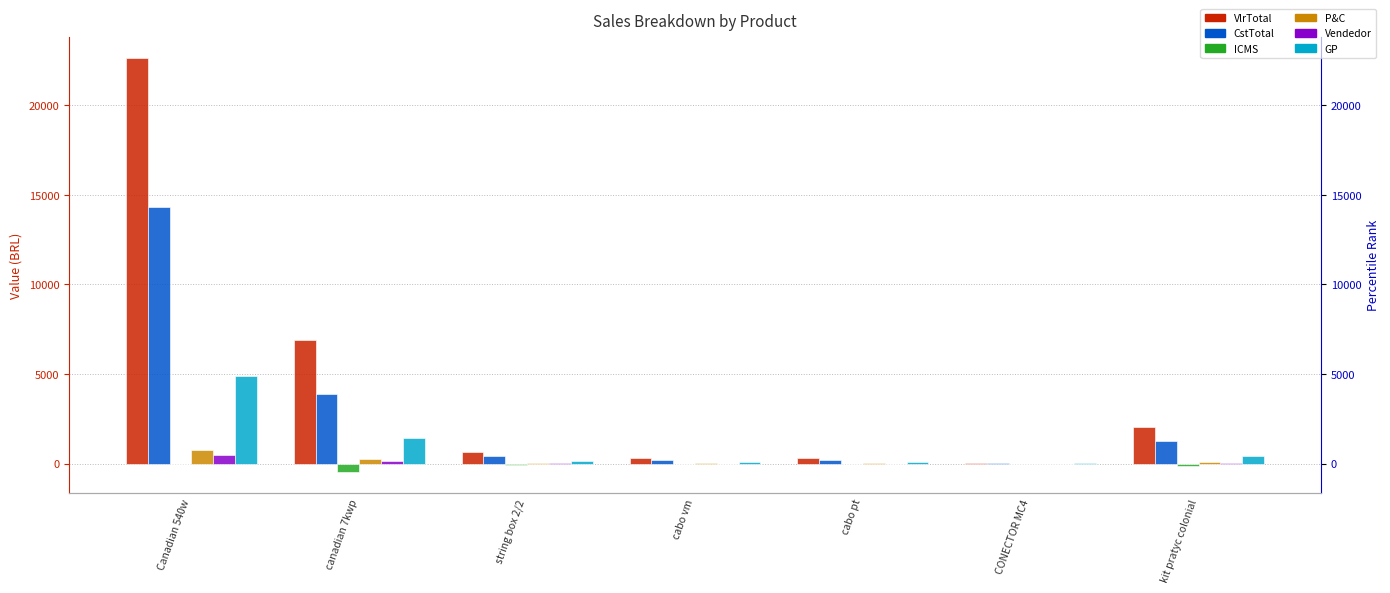

What is the label of the 5th bar from the left?

cabo pt